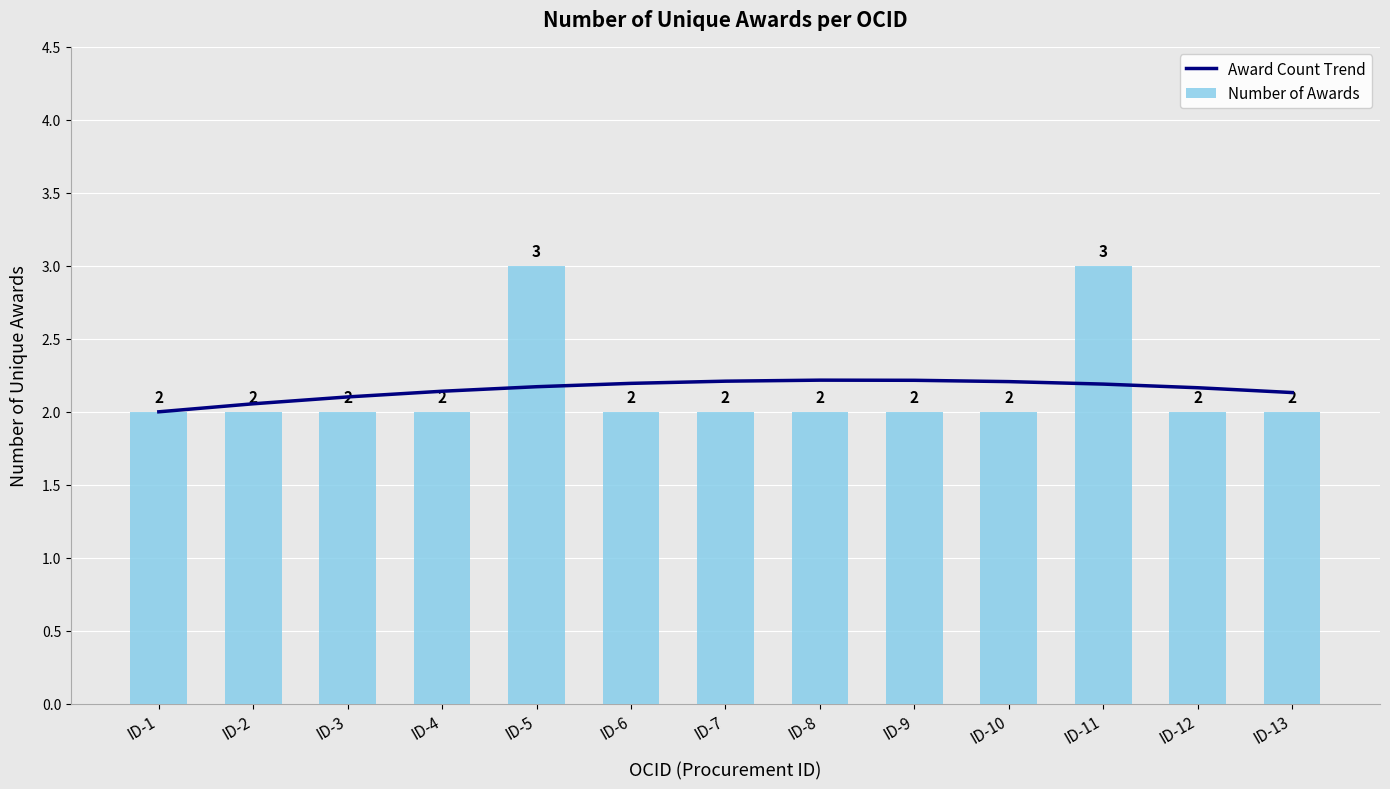

What is the maximum value shown in the chart?

3.0